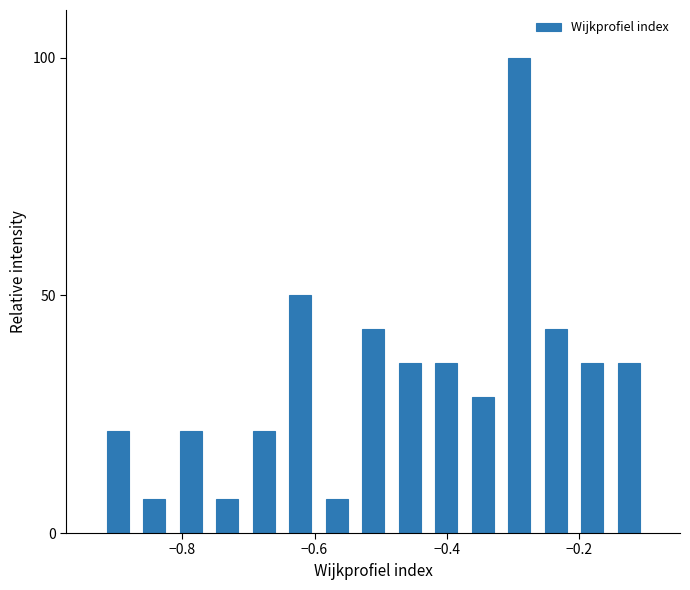

Read against the x-axis, roughly where is the centre of the tallest bar?

-0.30